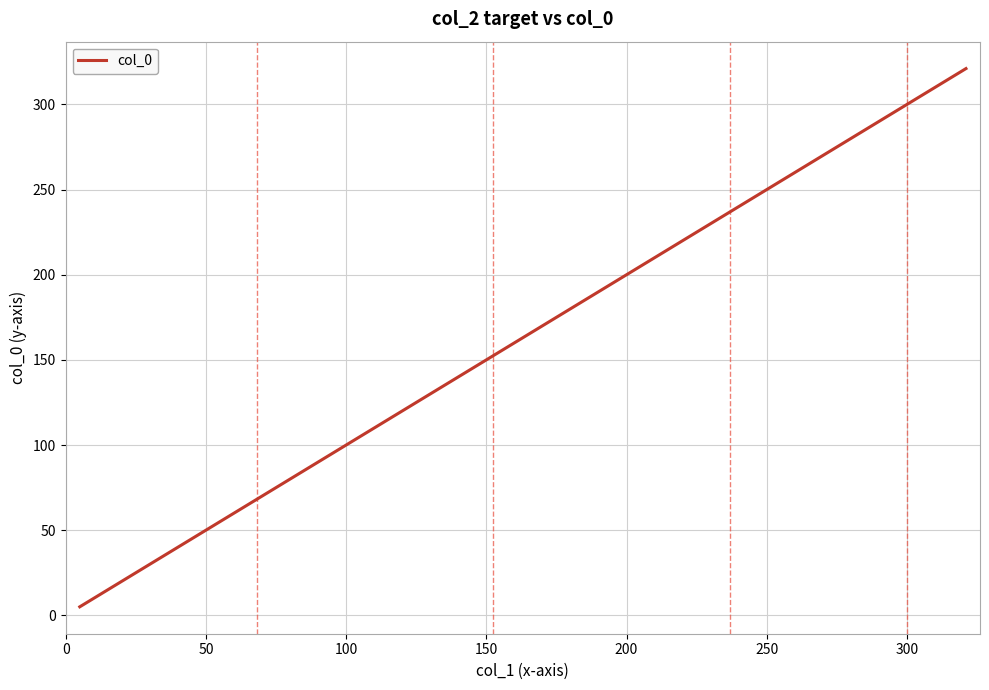

What is the maximum value shown in the chart?

321.1